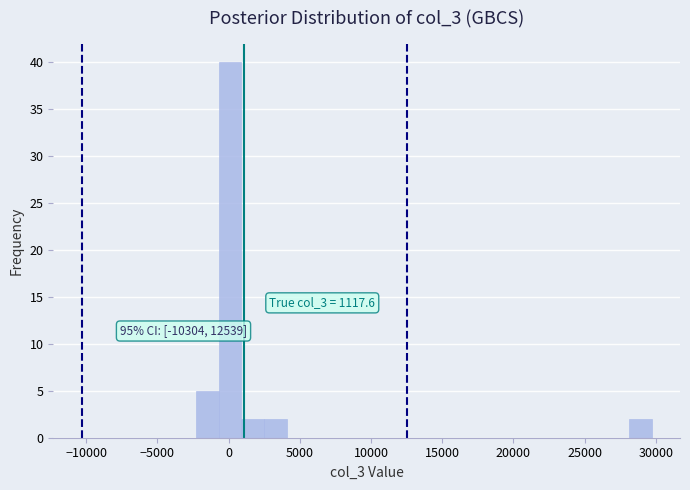

Around what value on the x-axis is the tallest bar? Give the approximate position of its centre, as read against the axis.

0